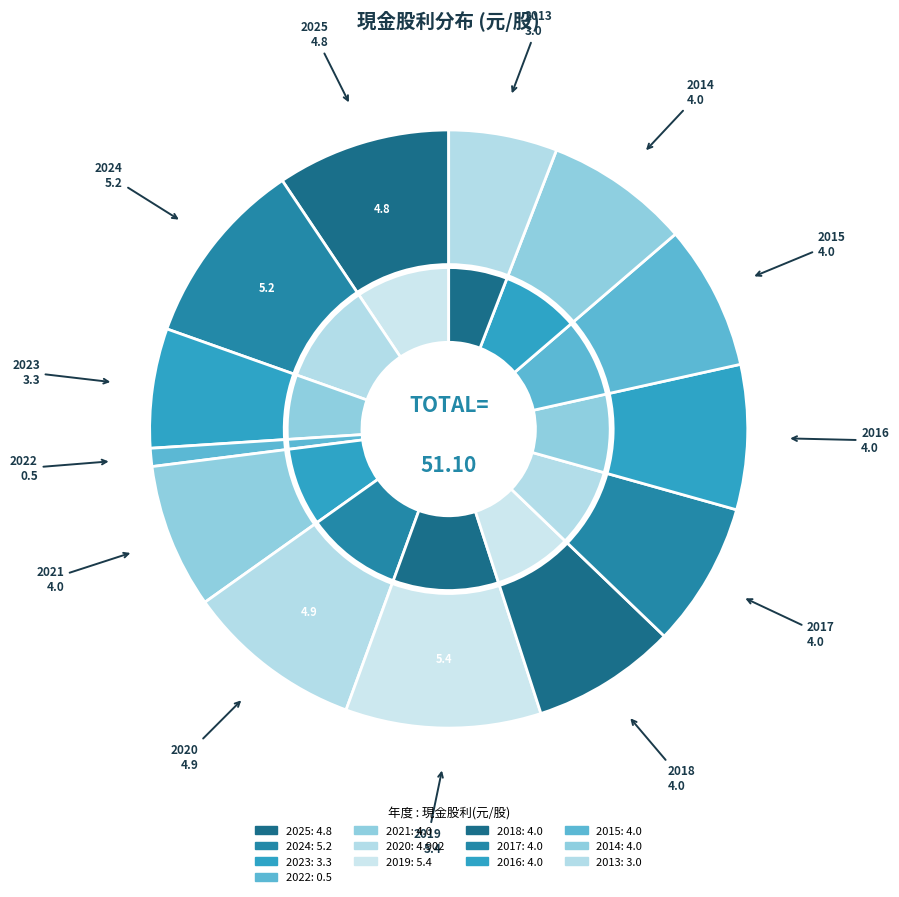

Is 2025 the majority of the pie?

No